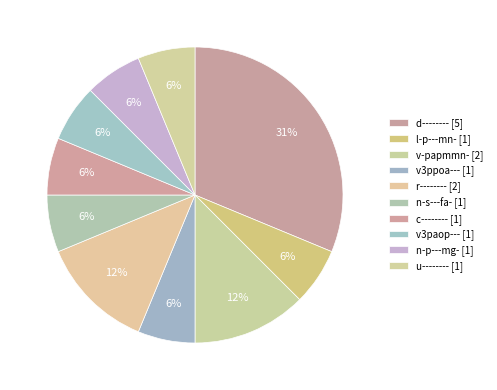

True or false: c-------- accounts for 6% of the total.

True